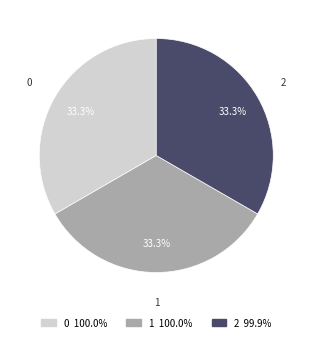

To the nearest percent, what is the average slice percentage?

33%